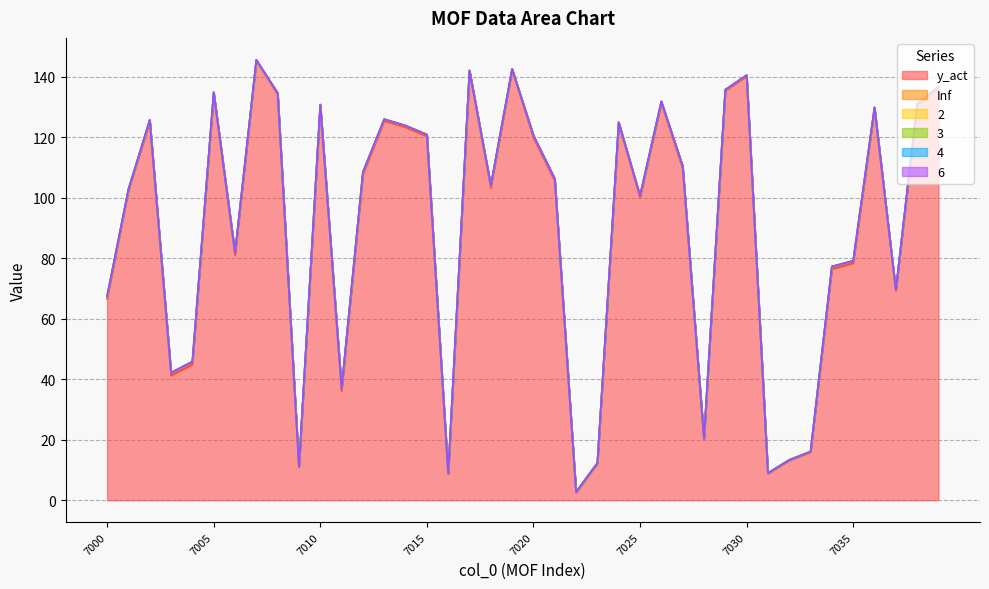

In Inf, how many points are higher than both neighbors (excluding endpoints)?

11